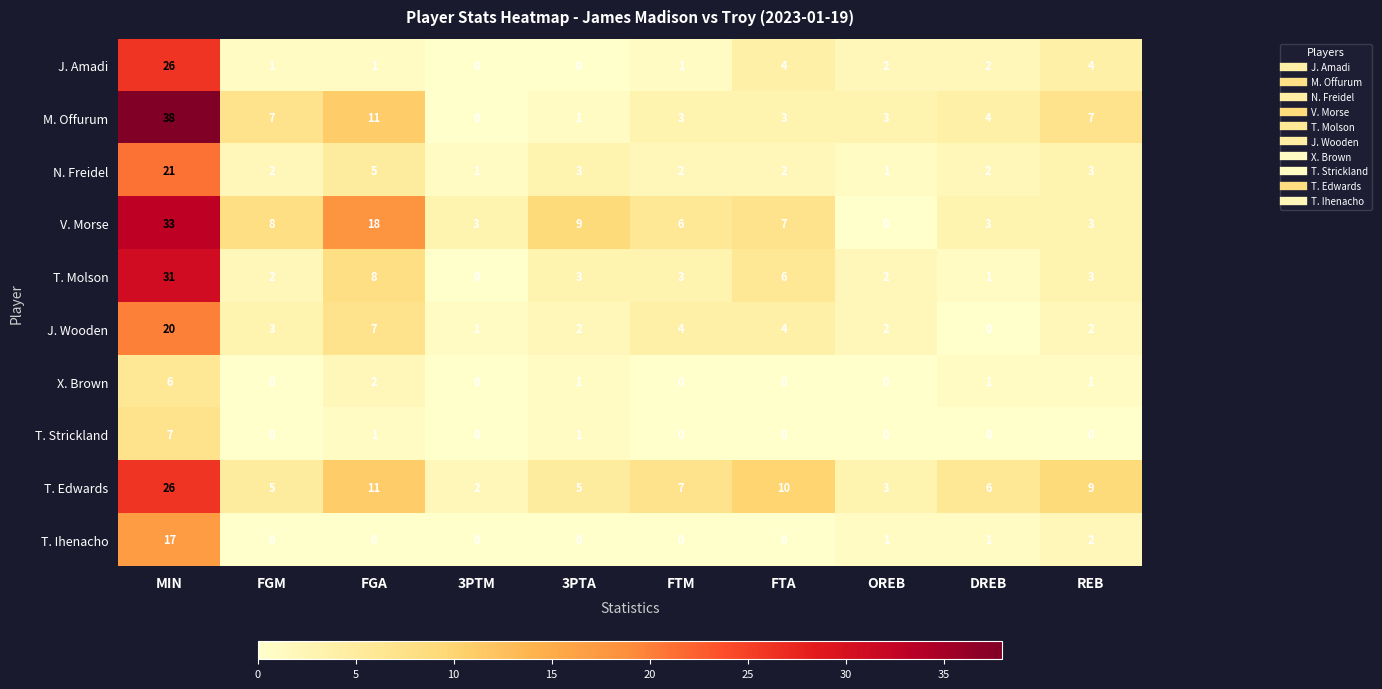

The J. Wooden series shows 2 at 3PTA. True or false?

True